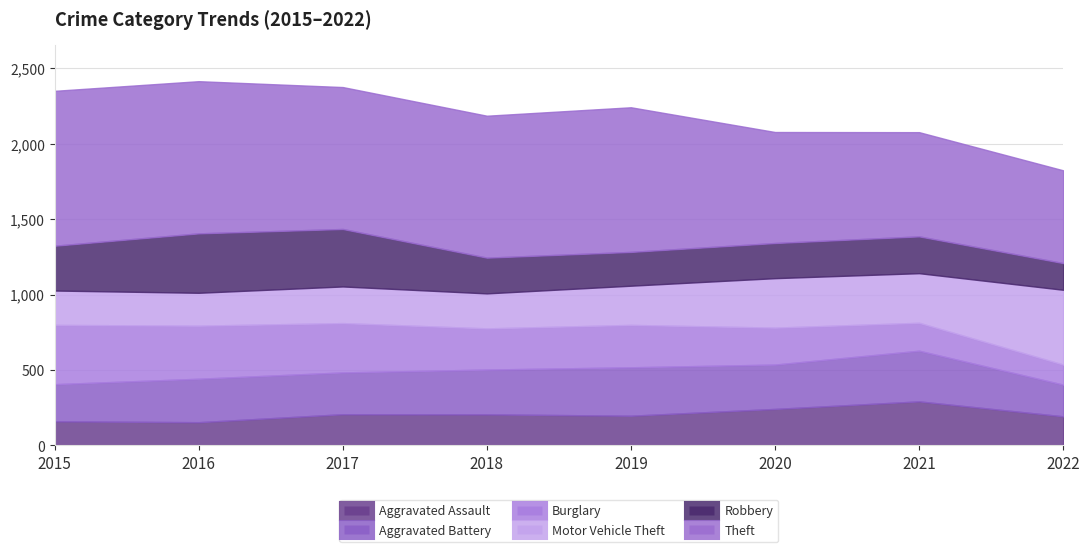

True or false: Theft and Motor Vehicle Theft cross at least once.

False